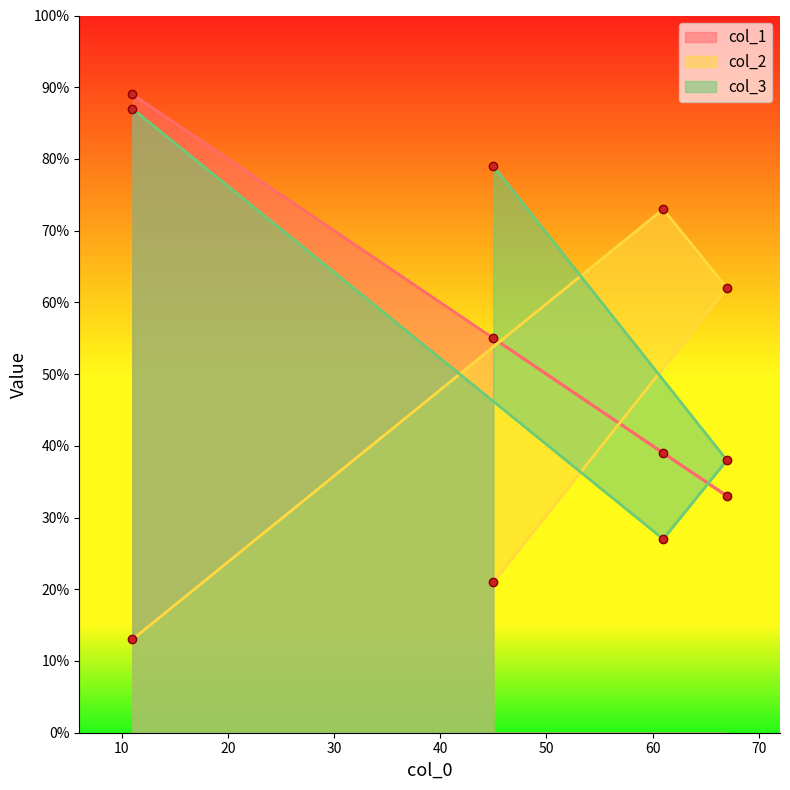

How many lines are shown in the chart?

3